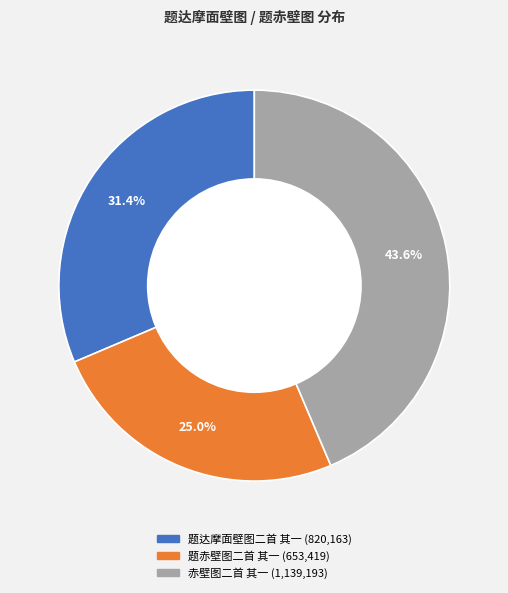

Is it true that 题达摩面壁图二首 其一 is 19% of the pie?

False